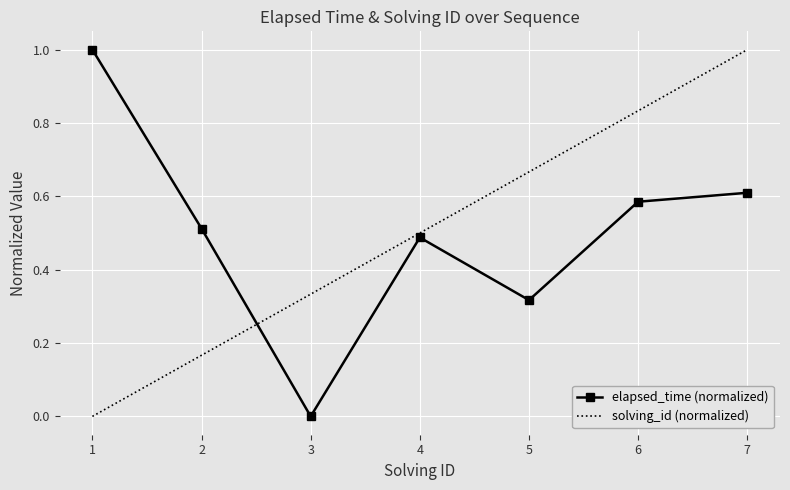

True or false: solving_id (normalized) has more than 1 points higher than both neighbors.

False